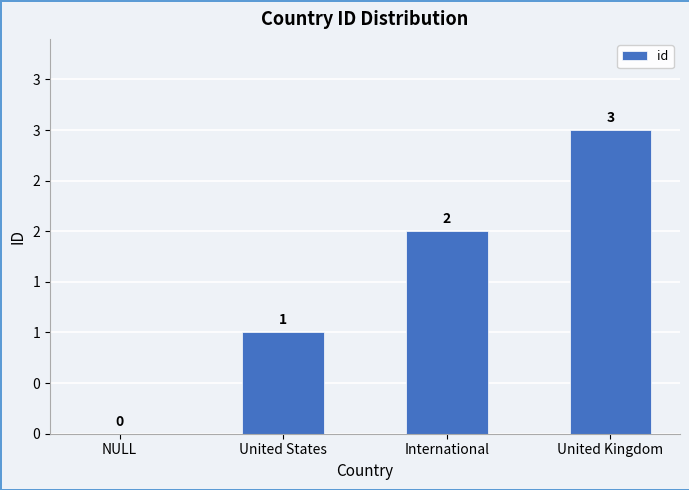

Reading right to left, transcribe all the data shown in this chart.

3	2	1	0